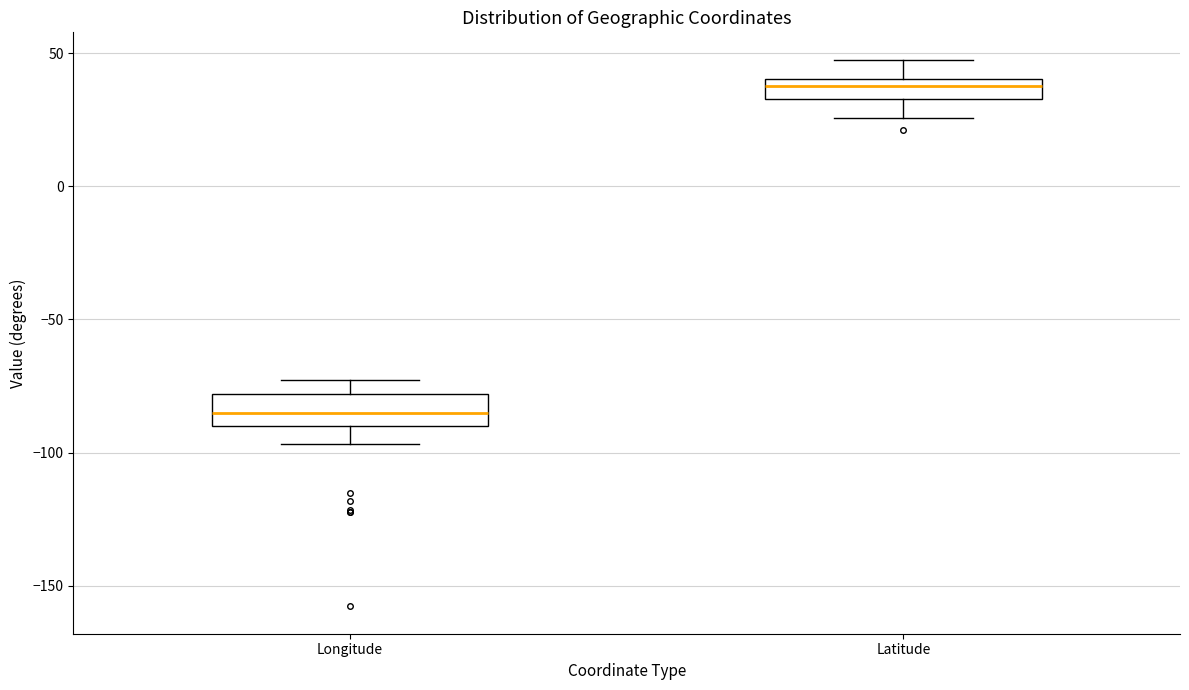

Reading left to right, transcribe this box plot: for each box, give where its median line is, the range the box spans, and where its two whiskers end, as read against the y-axis. The values are not printed on the chart, so give them approximately, as read against the axis.

Longitude: median -85, box -90 to -80, whiskers -95 to -75
Latitude: median 40 (inside the box), box 35 to 40, whiskers 25 to 50